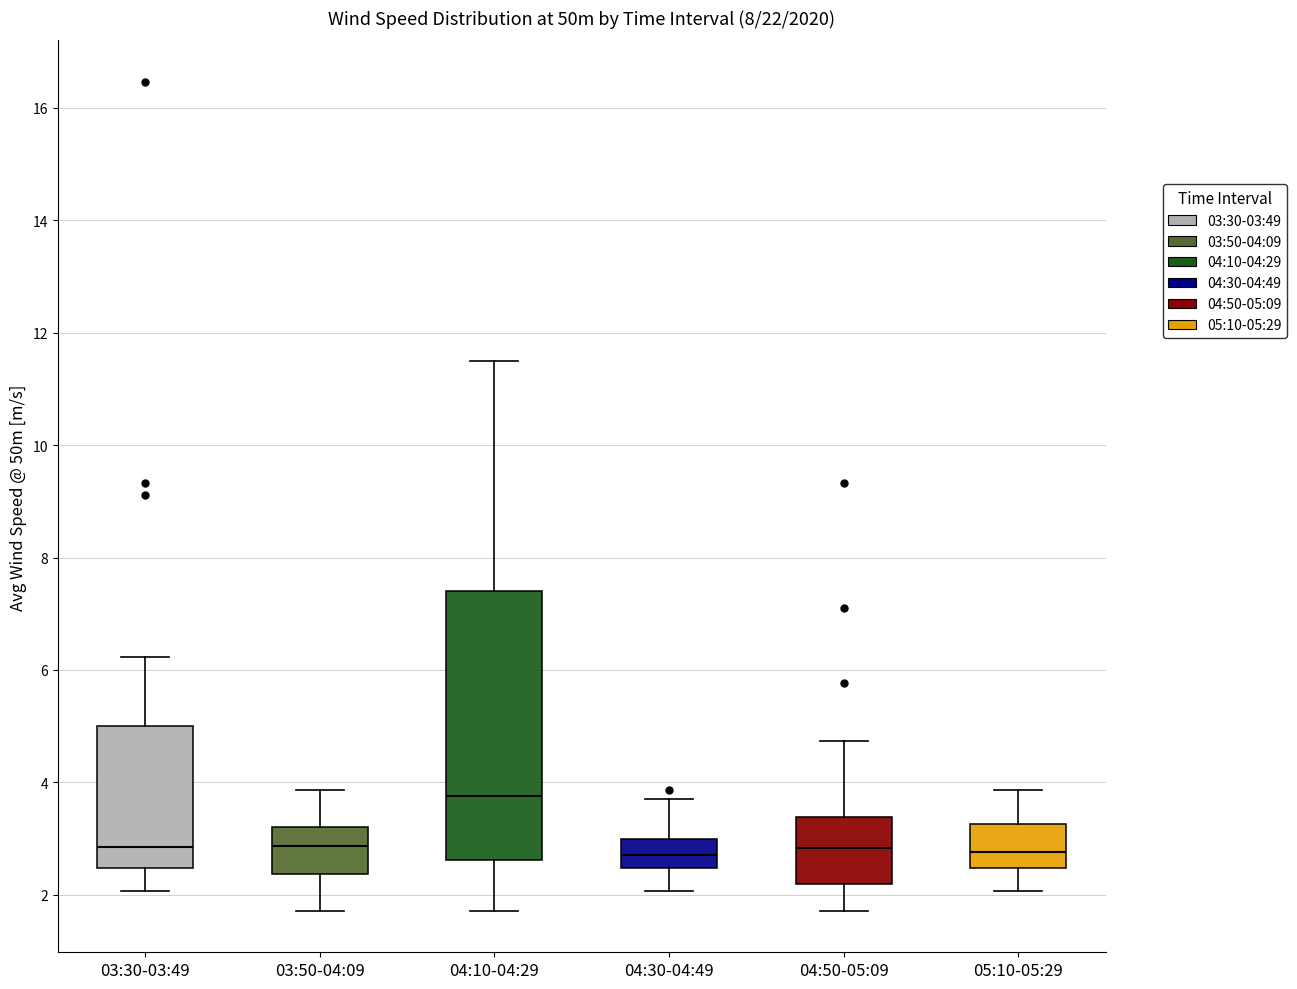

Reading left to right, transcribe this box plot: for each box, give where its median line is, the range the box spans, and where its two whiskers end, as read against the y-axis. The values are not printed on the chart, so give them approximately, as read against the axis.

03:30-03:49: median 2.8, box 2.4 to 5.0, whiskers 2.0 to 6.2
03:50-04:09: median 2.8, box 2.4 to 3.2, whiskers 1.8 to 3.8
04:10-04:29: median 3.8, box 2.6 to 7.4, whiskers 1.8 to 11.6
04:30-04:49: median 2.8, box 2.4 to 3.0, whiskers 2.0 to 3.8
04:50-05:09: median 2.8, box 2.2 to 3.4, whiskers 1.8 to 4.8
05:10-05:29: median 2.8, box 2.4 to 3.2, whiskers 2.0 to 3.8